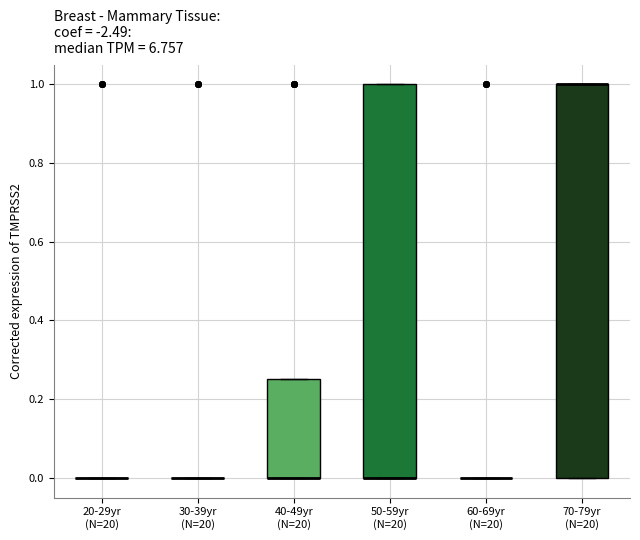

Reading left to right, read every box against the y-axis: the position of its median line, the range the box covers, and the ends of its whiskers. The values are not printed on the chart, so give them approximately, as read against the axis.

20-29yr (N=20): box collapsed to a line at 0.00, whiskers 0.00 to 0.00
30-39yr (N=20): box collapsed to a line at 0.00, whiskers 0.00 to 0.00
40-49yr (N=20): median 0.00 (drawn on the box's lower edge), box 0.00 to 0.26, whiskers 0.00 to 0.26
50-59yr (N=20): median 0.00 (drawn on the box's lower edge), box 0.00 to 1.00, whiskers 0.00 to 1.00
60-69yr (N=20): box collapsed to a line at 0.00, whiskers 0.00 to 0.00
70-79yr (N=20): median 1.00 (drawn on the box's upper edge), box 0.00 to 1.00, whiskers 0.00 to 1.00